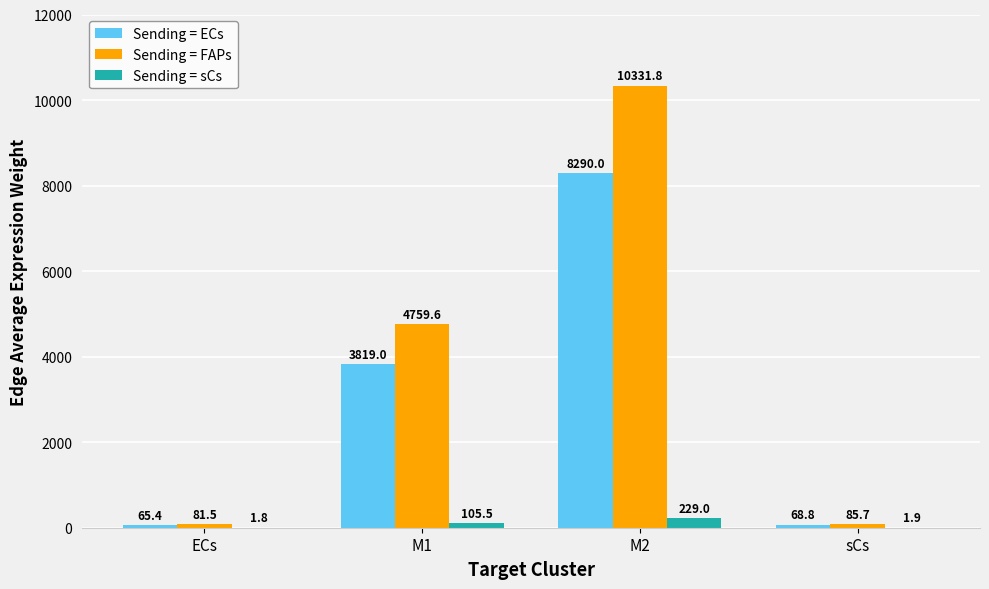

What is the greatest value displayed?

10331.8